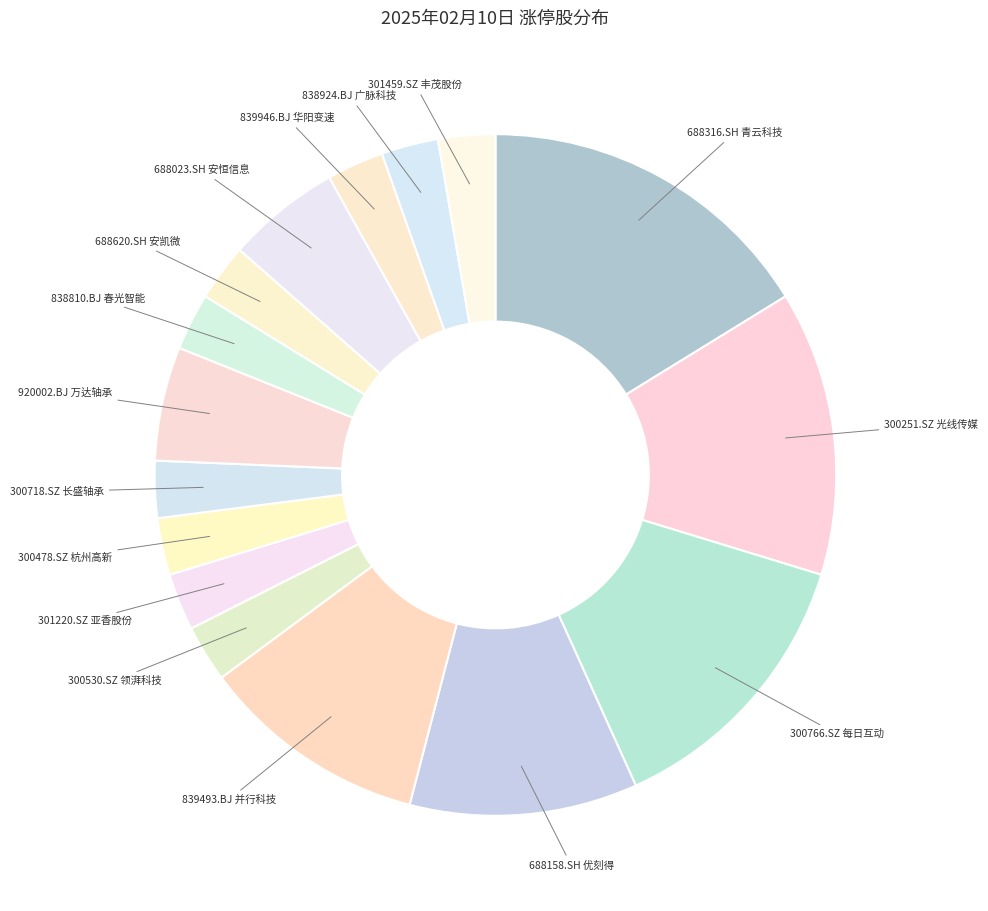

How many slices are in this pie chart?

16